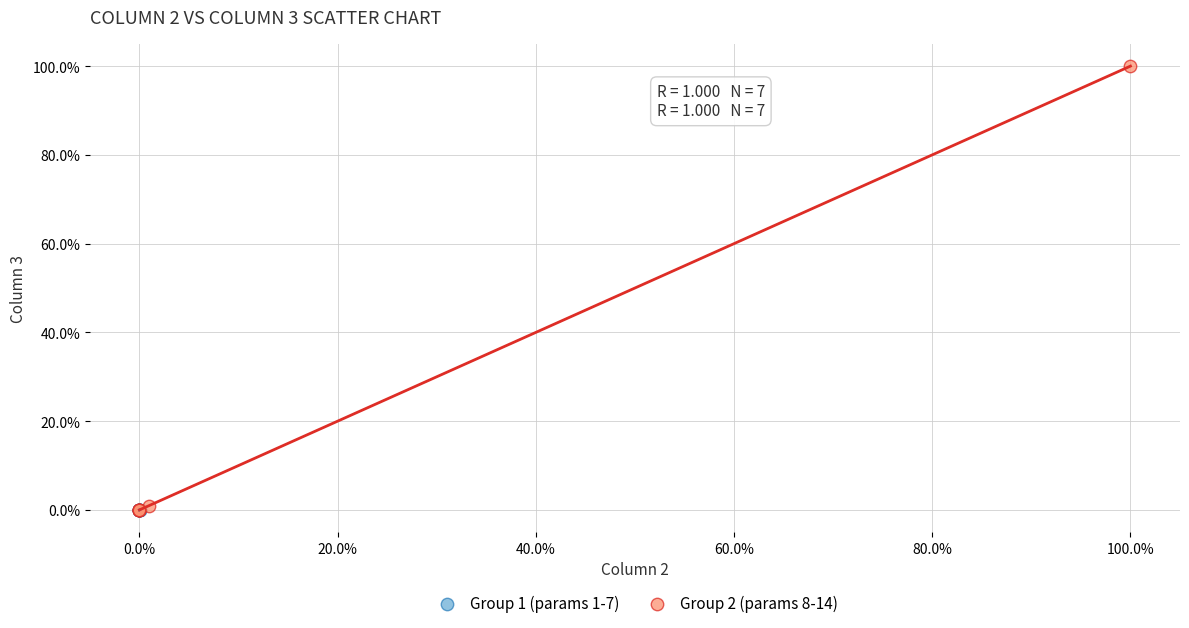

Which series has the largest Y range (max minus min)?

Group 2 (params 8-14)